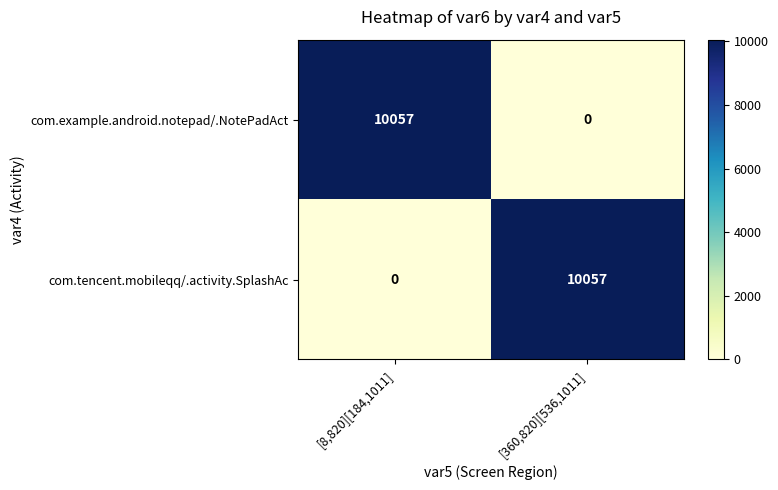

What is the difference between the maximum and minimum values in the com.example.android.notepad/.NotePadAct series?

10057